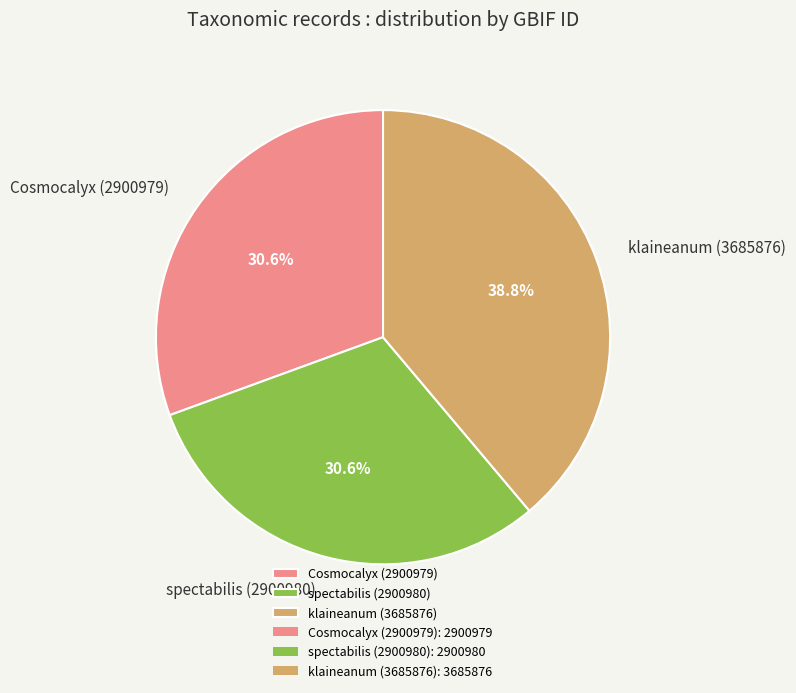

Which category has the biggest portion of the pie?

klaineanum (3685876)